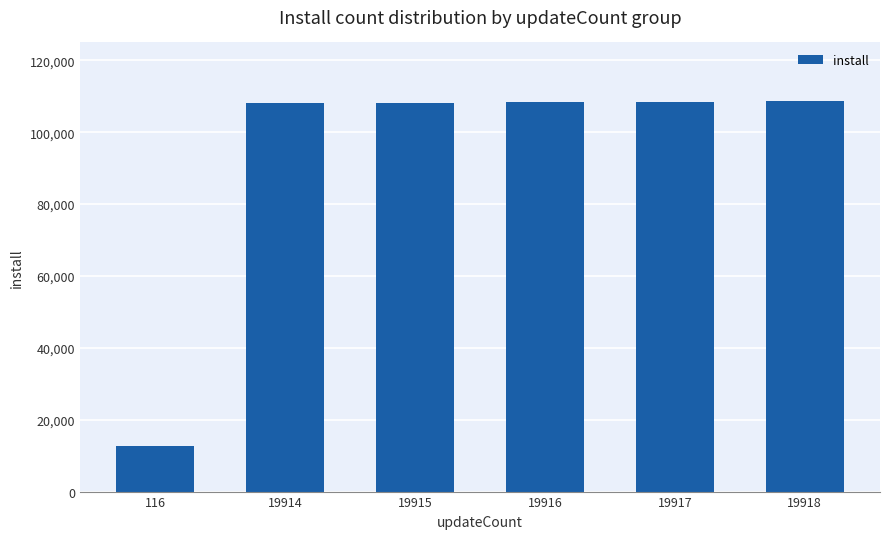

Count the number of categories in the chart.

6